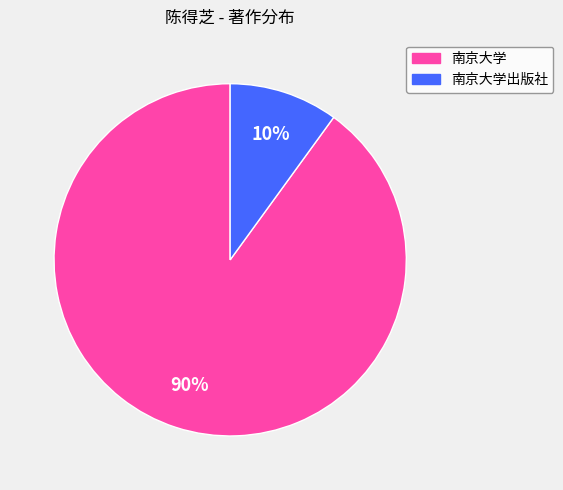

Is there any slice that represents more than half of the pie?

Yes